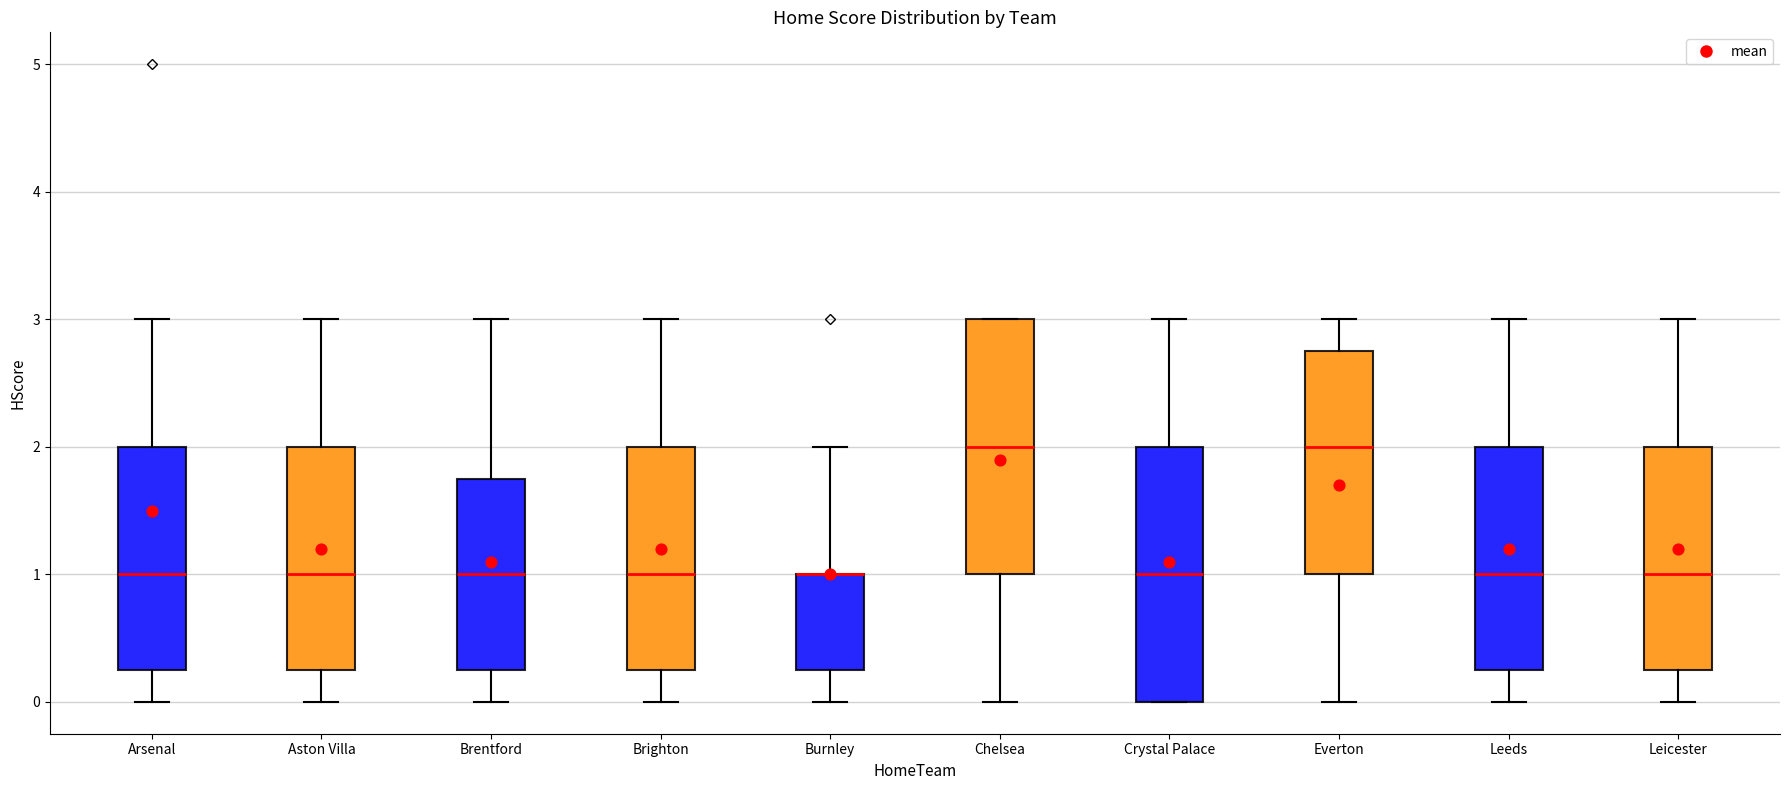

Reading left to right, read every box against the y-axis: the position of its median line, the range the box covers, and the ends of its whiskers. The values are not printed on the chart, so give them approximately, as read against the axis.

Arsenal: median 1.0, box 0.3 to 2.0, whiskers 0.0 to 3.0
Aston Villa: median 1.0, box 0.3 to 2.0, whiskers 0.0 to 3.0
Brentford: median 1.0, box 0.3 to 1.8, whiskers 0.0 to 3.0
Brighton: median 1.0, box 0.3 to 2.0, whiskers 0.0 to 3.0
Burnley: median 1.0 (drawn on the box's upper edge), box 0.3 to 1.0, whiskers 0.0 to 2.0
Chelsea: median 2.0, box 1.0 to 3.0, whiskers 0.0 to 3.0
Crystal Palace: median 1.0, box 0.0 to 2.0, whiskers 0.0 to 3.0
Everton: median 2.0, box 1.0 to 2.8, whiskers 0.0 to 3.0
Leeds: median 1.0, box 0.3 to 2.0, whiskers 0.0 to 3.0
Leicester: median 1.0, box 0.3 to 2.0, whiskers 0.0 to 3.0